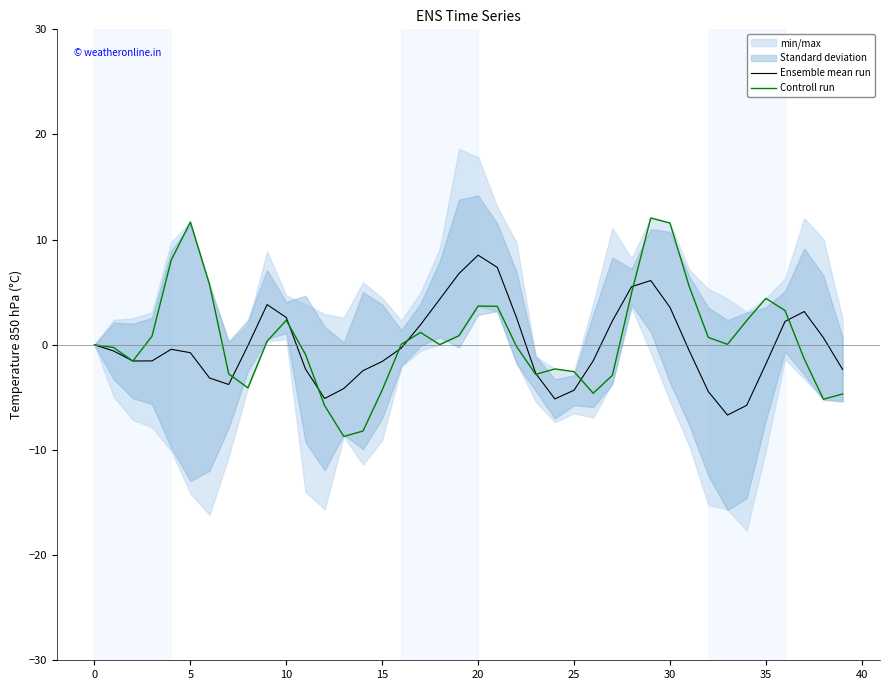

What is the minimum value for Ensemble mean run?

-6.7